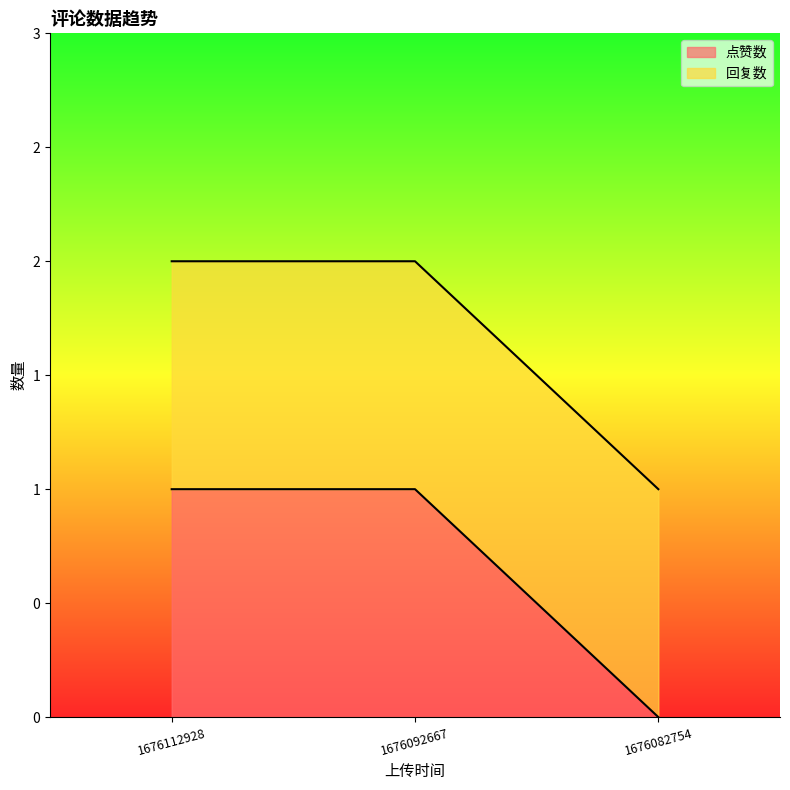

What is the maximum value shown in the chart?

1